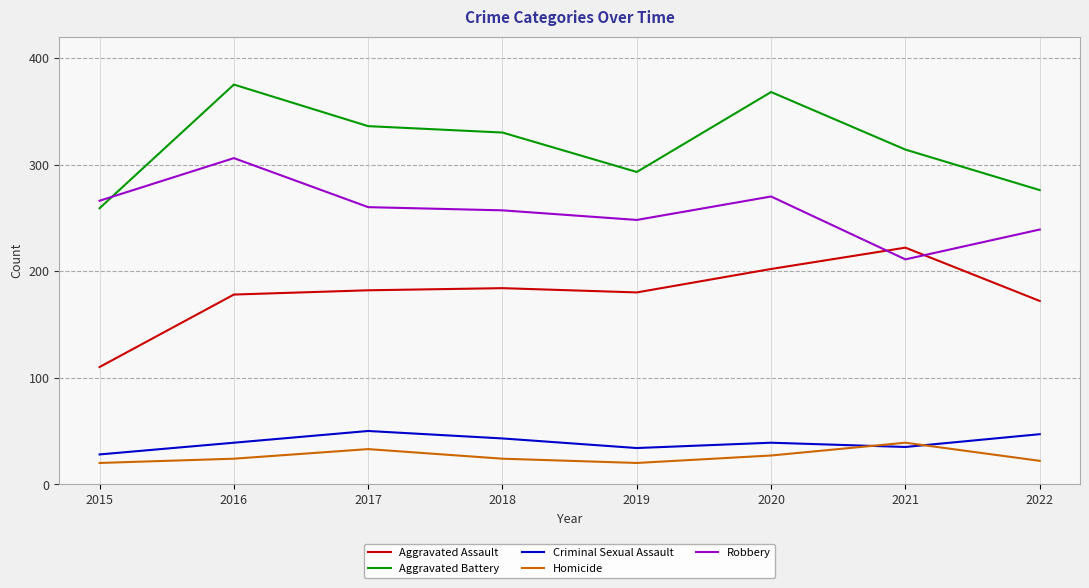

What is the greatest value displayed?

375